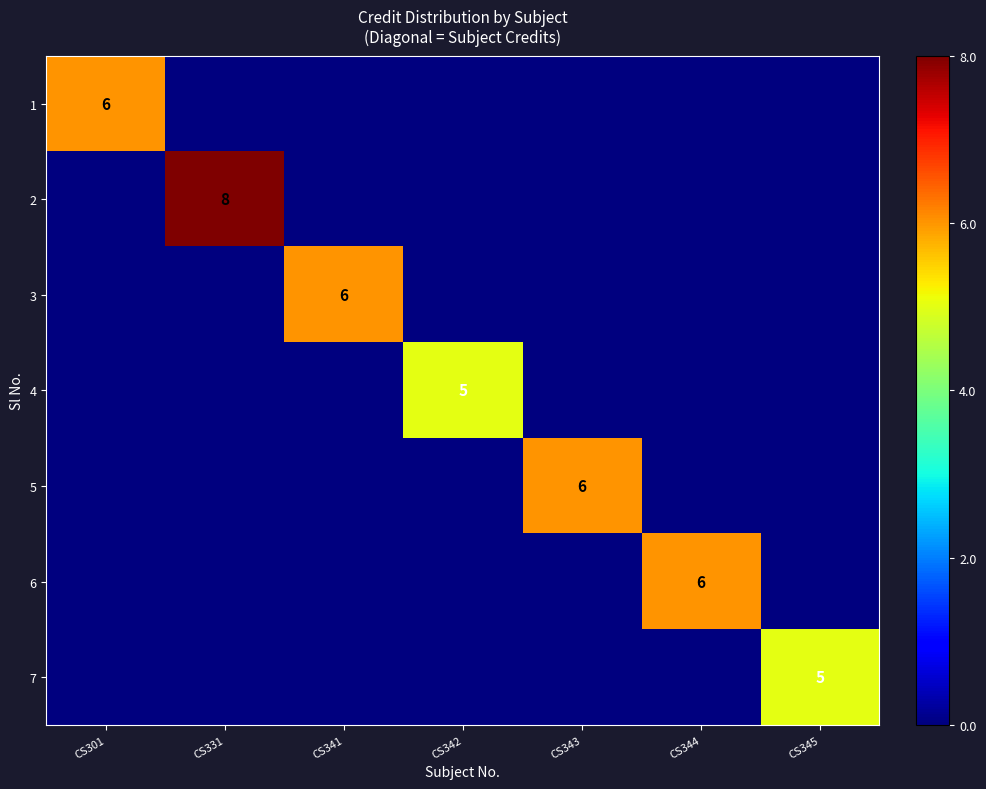

What is the maximum value shown in the chart?

8